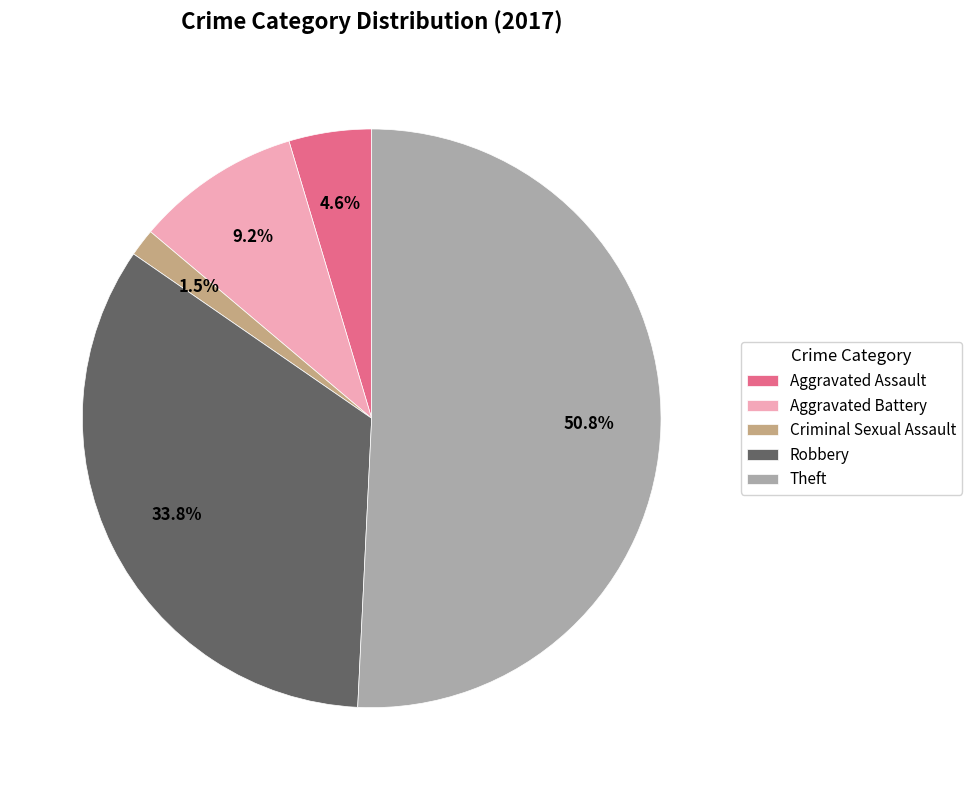

Combined, do Aggravated Assault and Robbery account for over 50%?

No